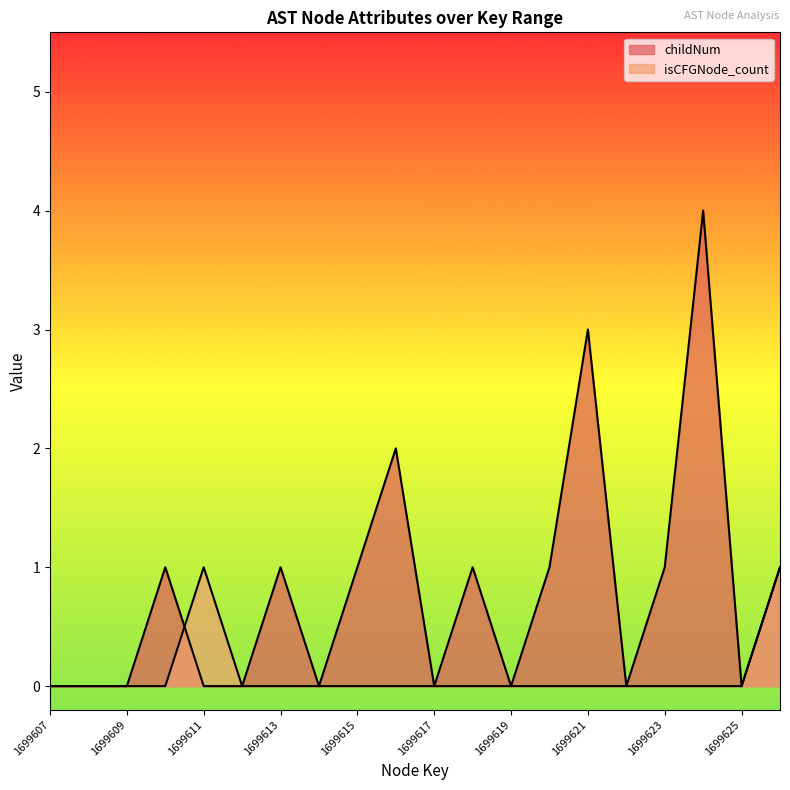

What are all the series names shown in the legend?

childNum, isCFGNode_count